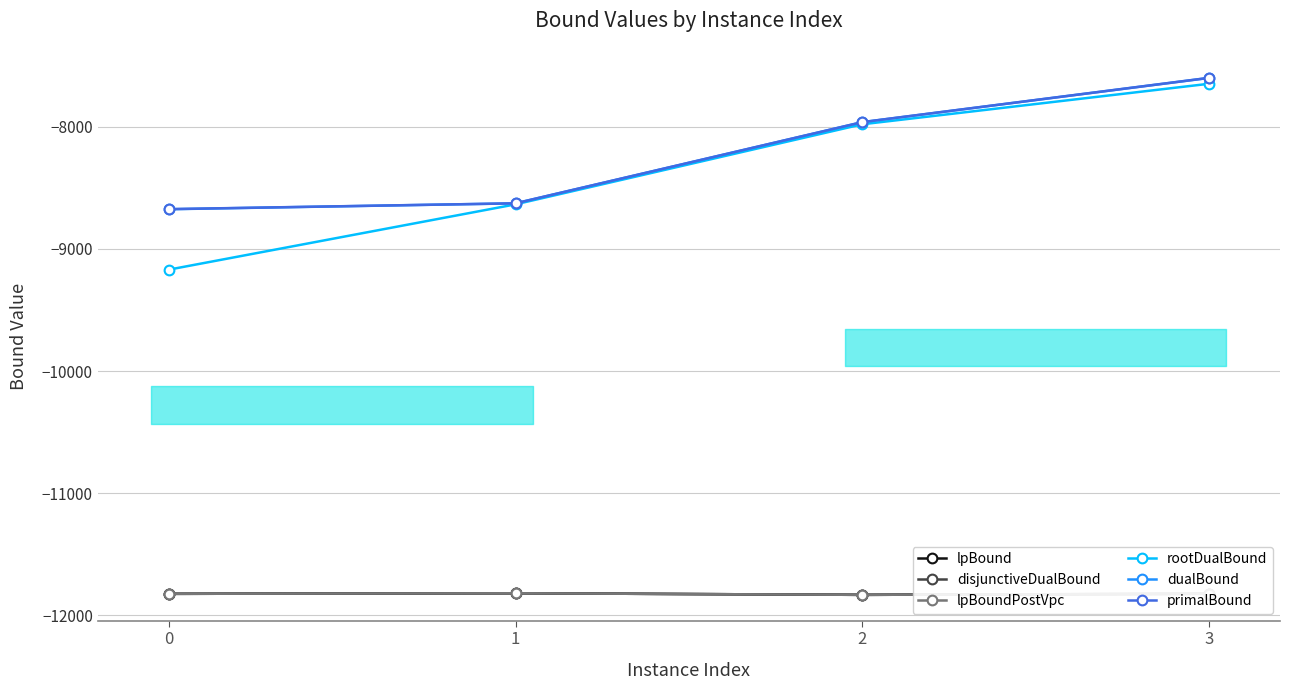

What is the value of the disjunctiveDualBound point at the 2nd from the left?

-11819.8